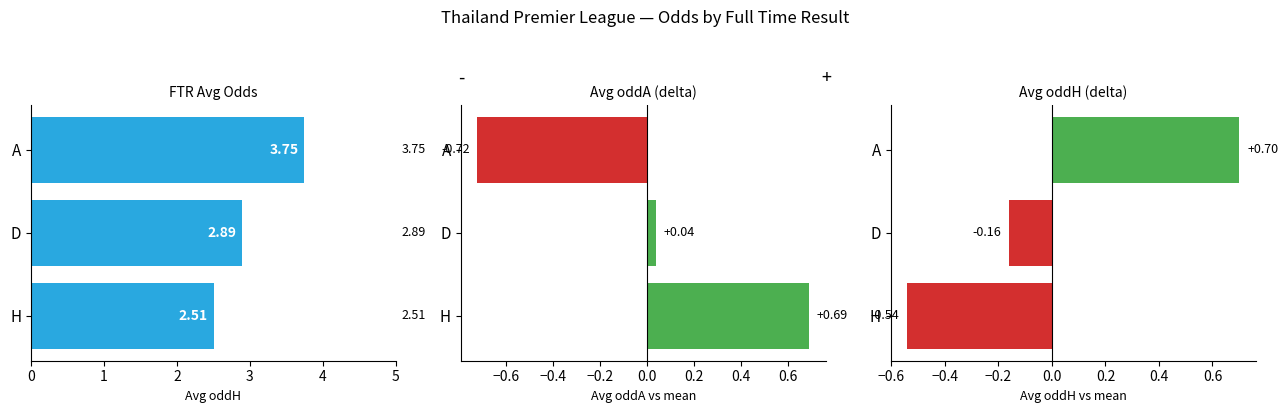

Which series has the widest spread of values?

Avg oddA delta